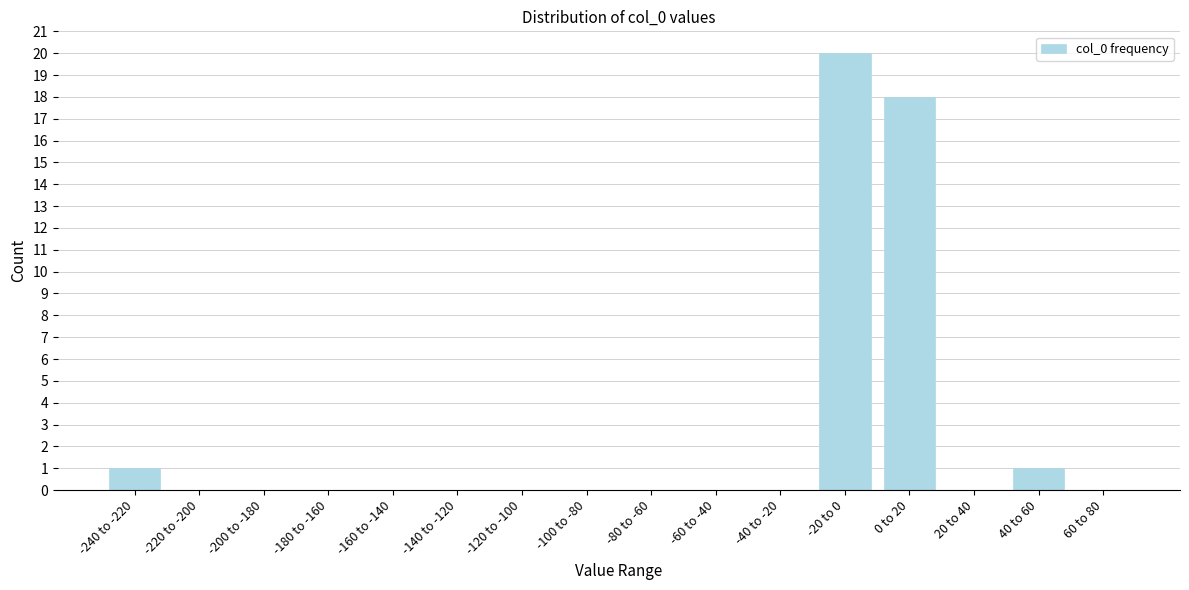

Reading right to left, what are all the values shown in this chart?

60 to 80=0	40 to 60=1	20 to 40=0	0 to 20=18	-20 to 0=20	-40 to -20=0	-60 to -40=0	-80 to -60=0	-100 to -80=0	-120 to -100=0	-140 to -120=0	-160 to -140=0	-180 to -160=0	-200 to -180=0	-220 to -200=0	-240 to -220=1